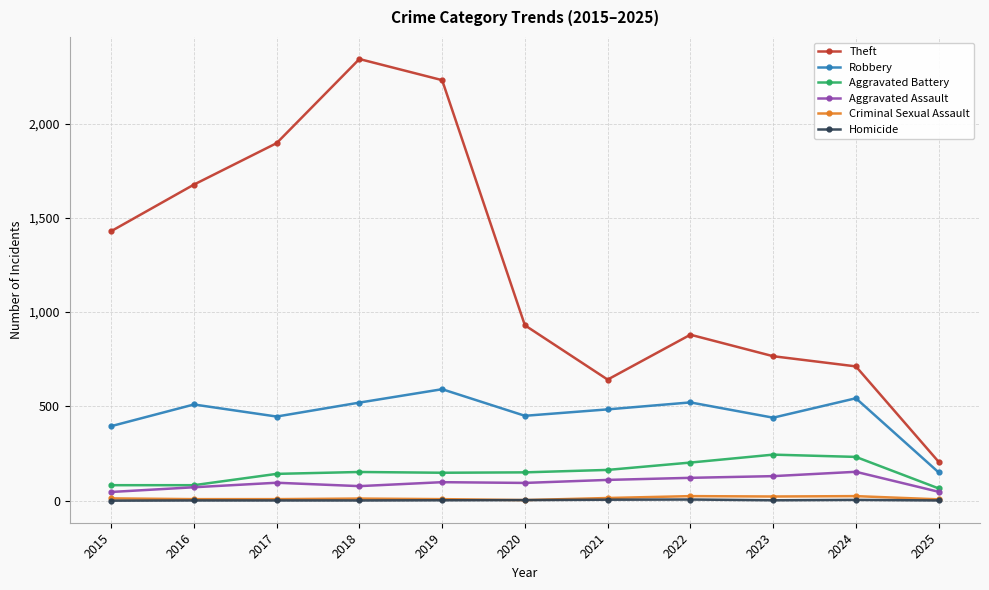

What is the approximate value of Robbery at 2022, to the nearest 5?

520